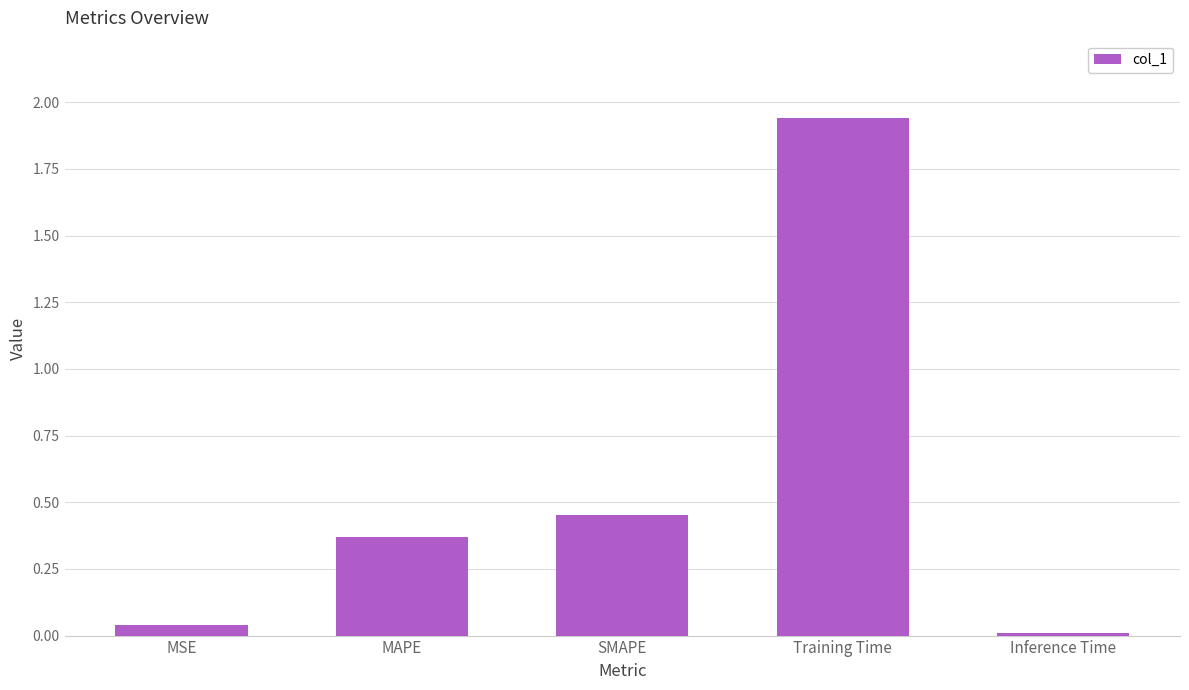

Which category has the highest value across all series?

Training Time